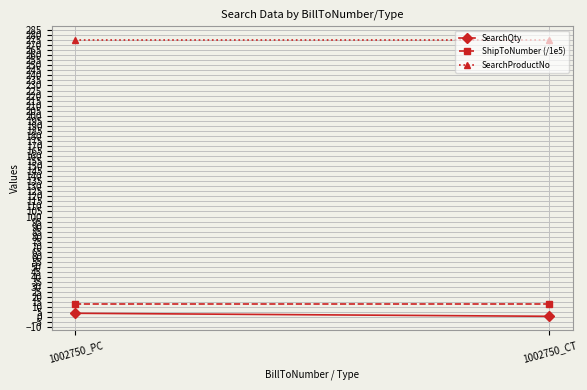

Reading left to right, extract all data points from this chart.

SearchQty: 1002750_PC=4.0	1002750_CT=1.0
ShipToNumber (/1e5): 1002750_PC=12.8	1002750_CT=12.8
SearchProductNo: 1002750_PC=275.0	1002750_CT=275.0